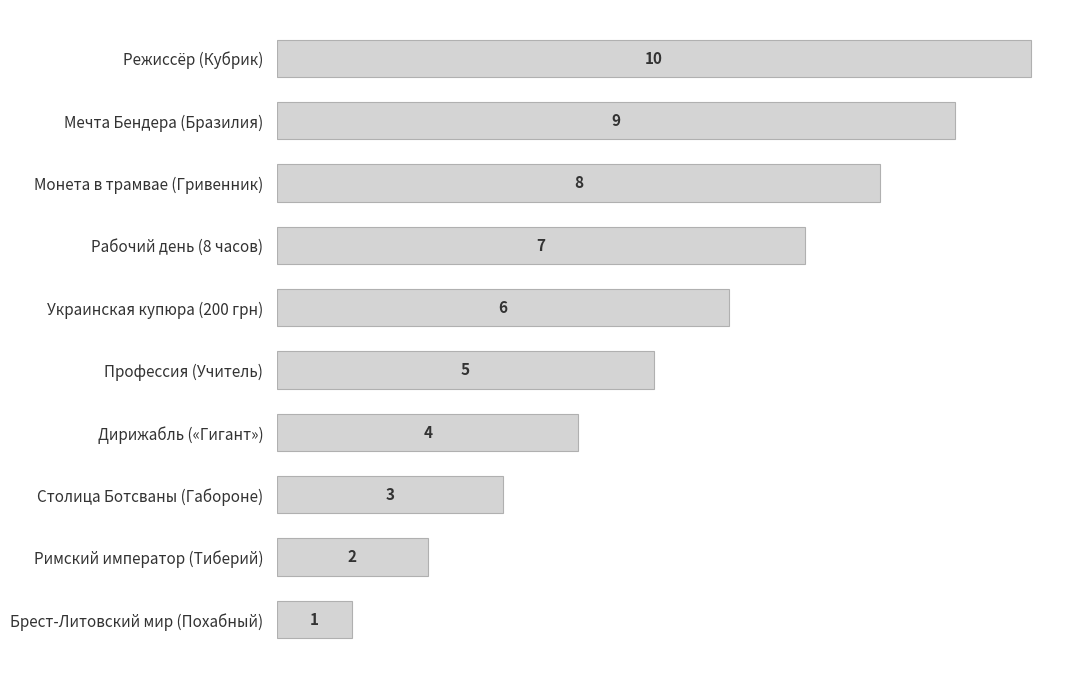

Which has a higher value, Рабочий день (8 часов) or Римский император (Тиберий)?

Рабочий день (8 часов)